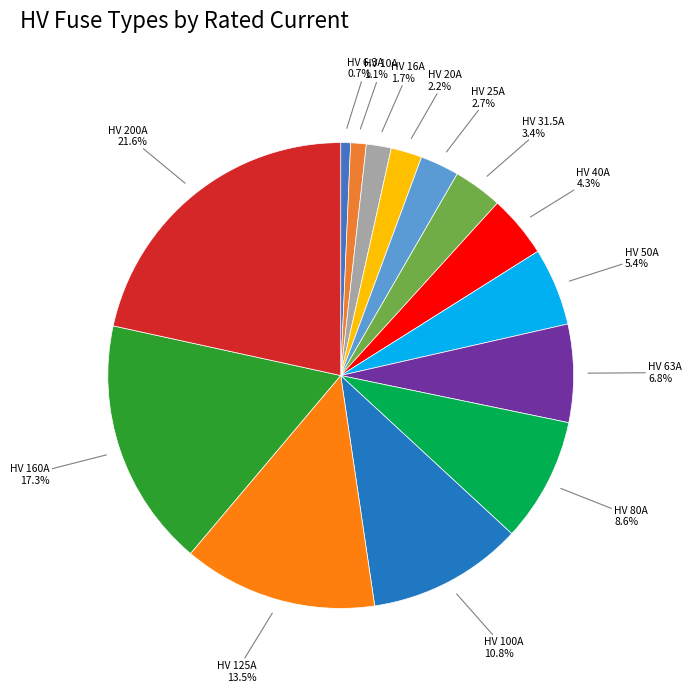

To the nearest percent, what is the difference between the largest and smallest slice percentages?

21%